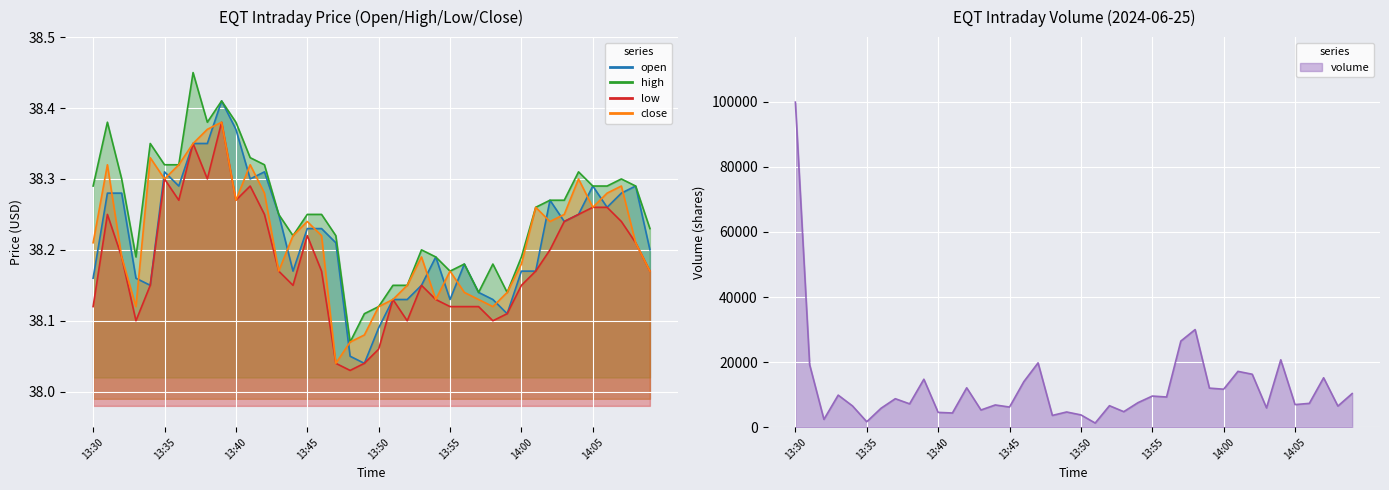

What is the sum of the volume values at 23 and 16?

18735.0